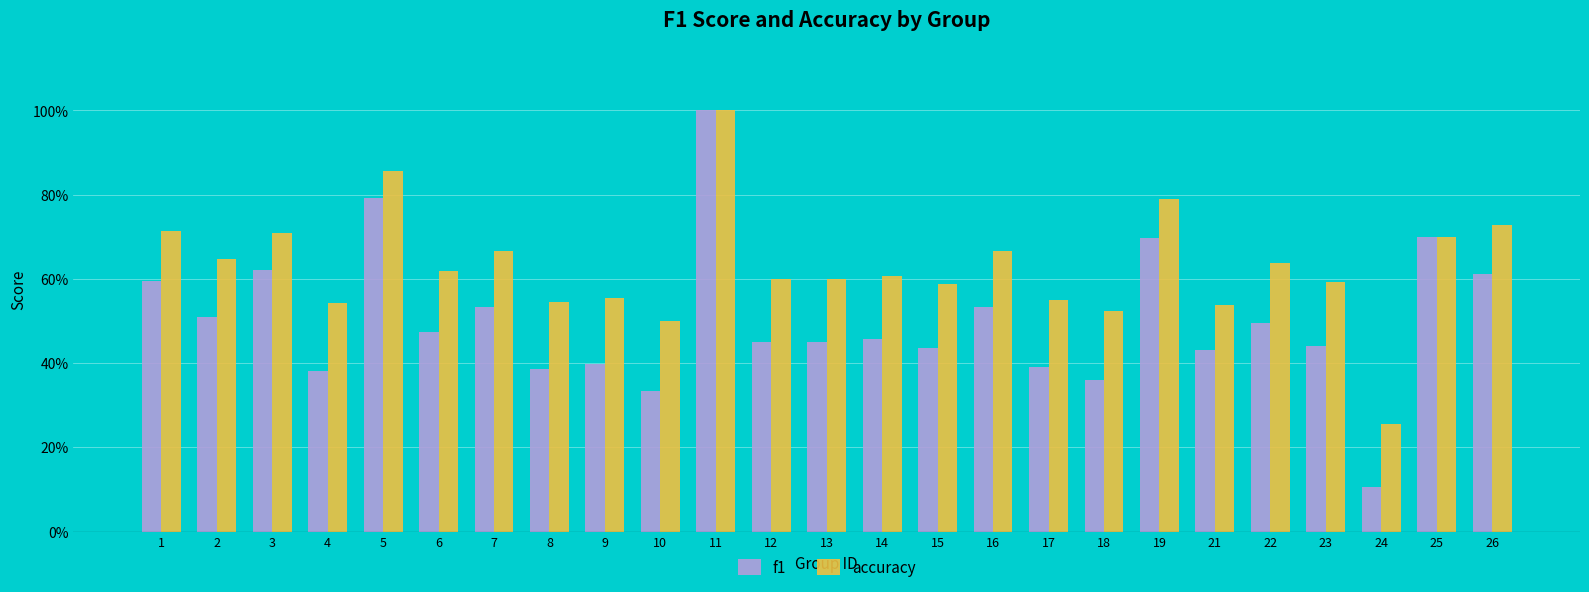

What is the value of the accuracy bar at the 21st from the left?

0.6